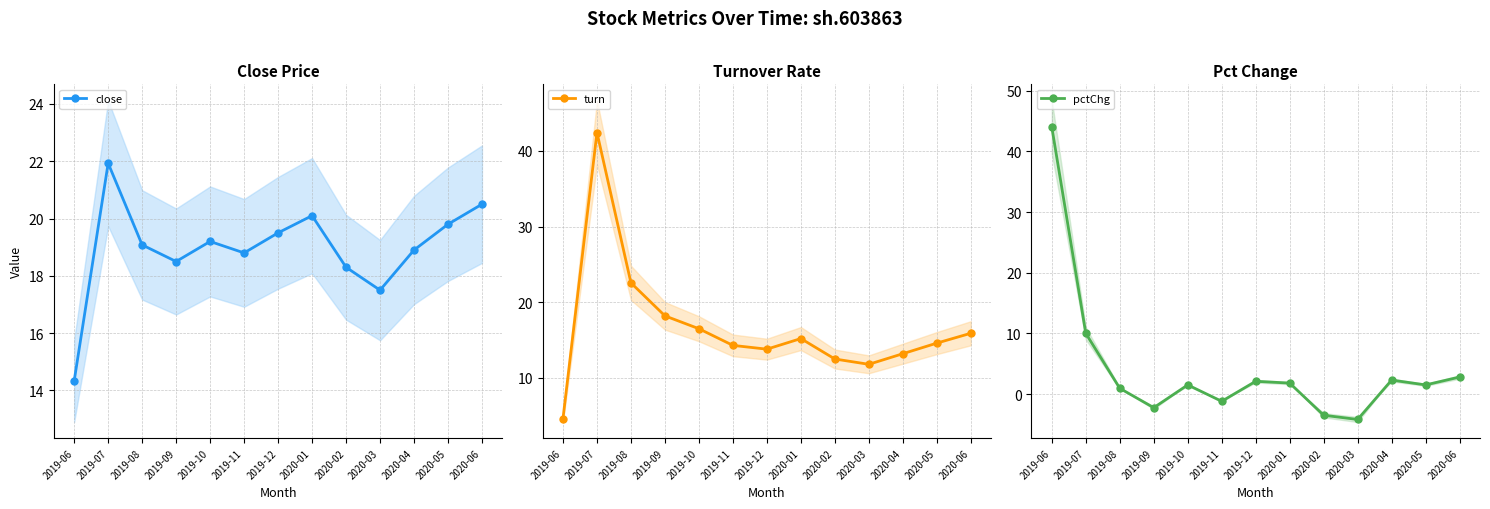

How many interior local valleys does the turn series have?

2